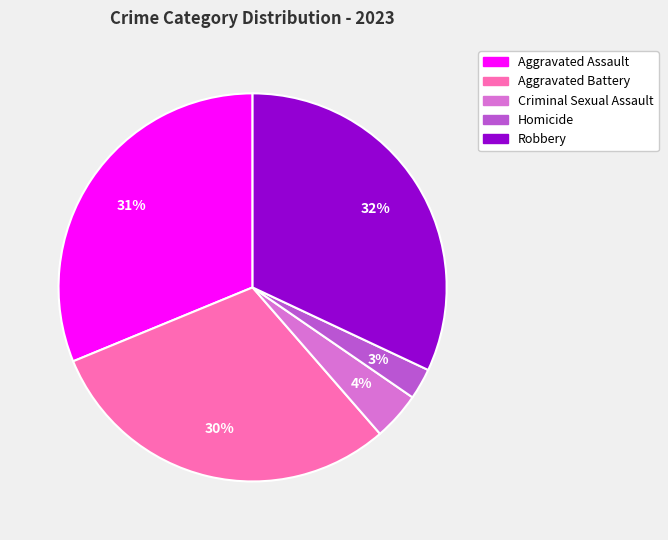

Is it true that Aggravated Assault is 18% of the pie?

False